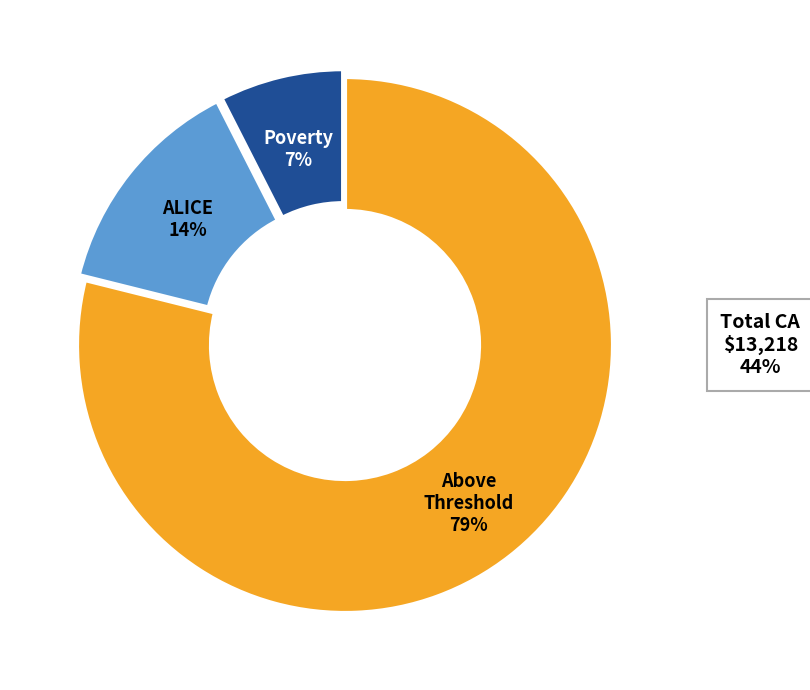

Is there any slice that represents more than half of the pie?

Yes